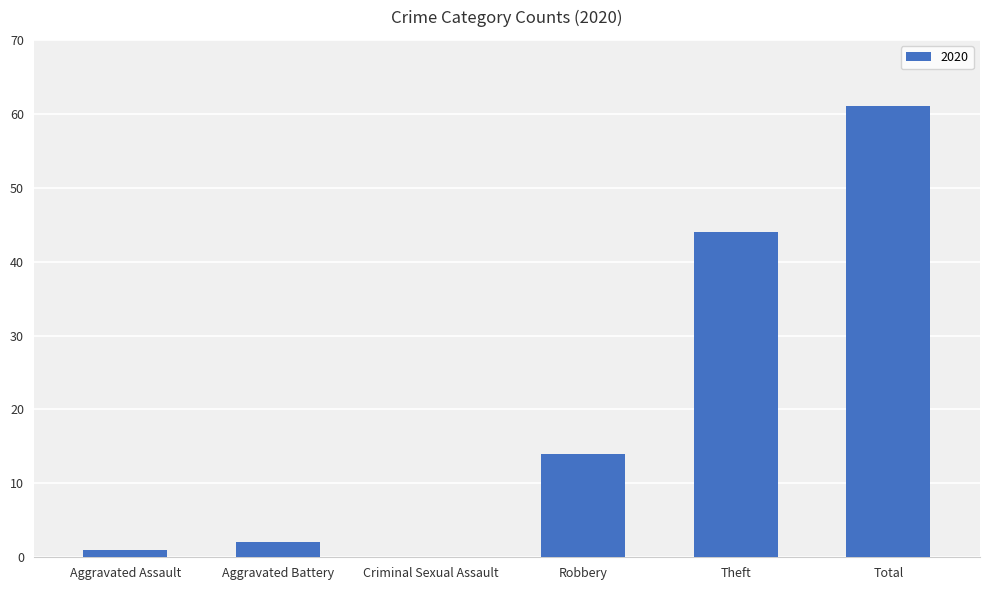

The value at Theft is 65. True or false?

False